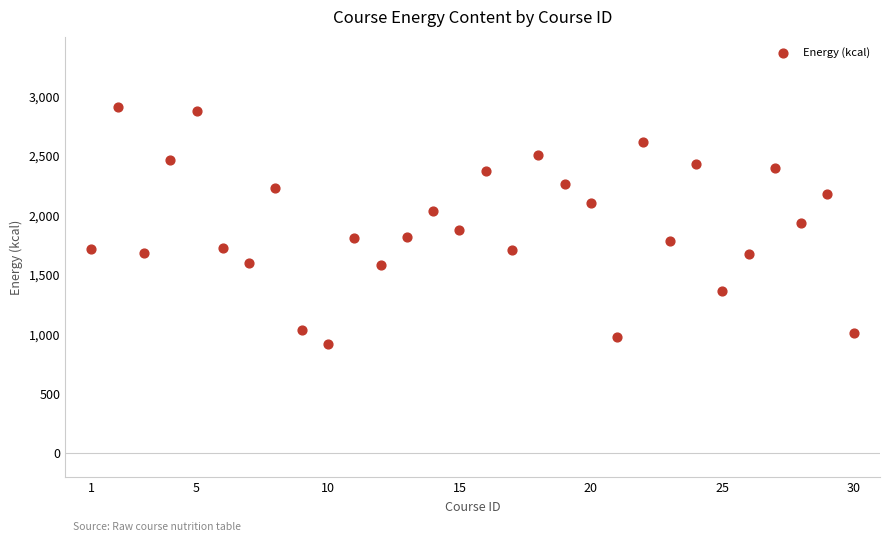

What is the range of X values (max minus min)?

29